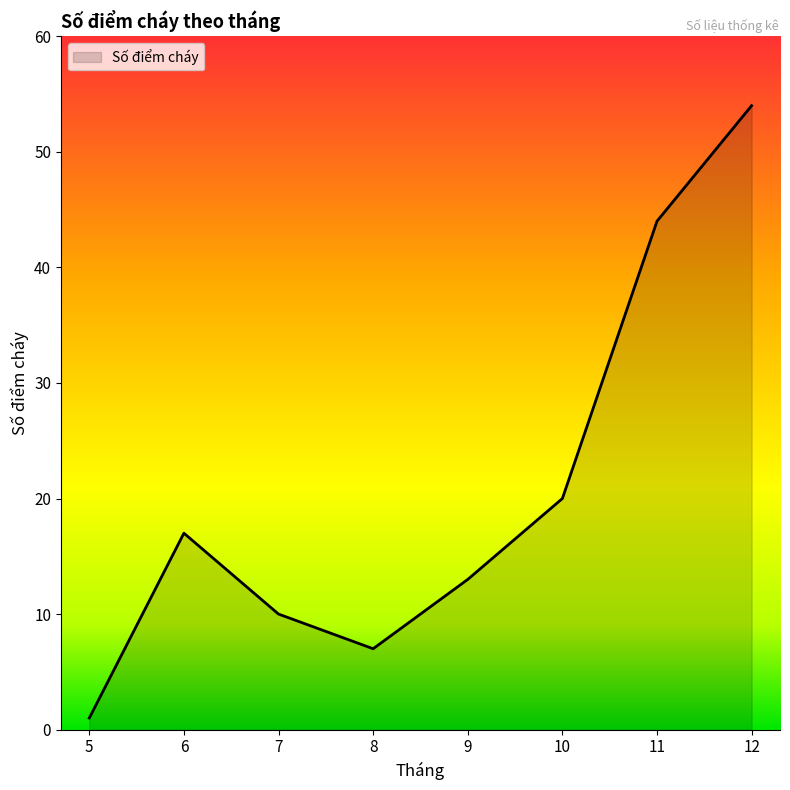

Count the number of data series in this chart.

1